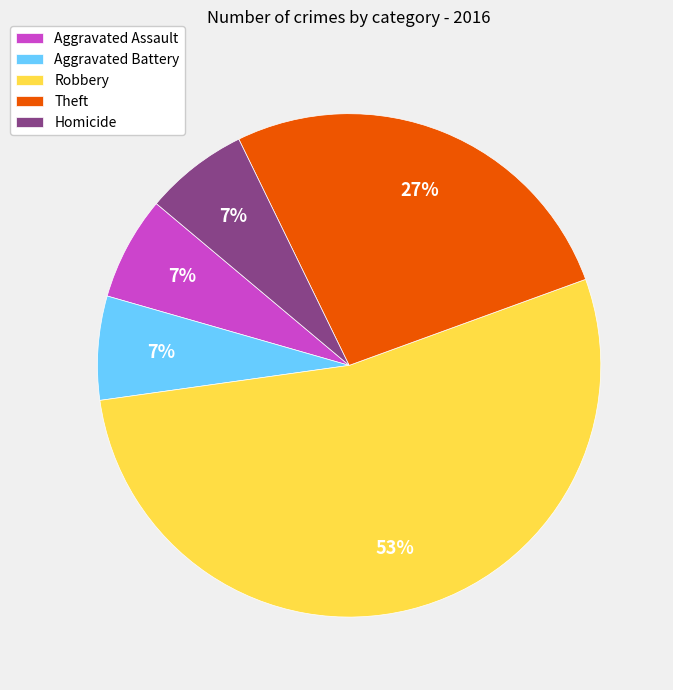

Which has a higher value, Theft or Aggravated Assault?

Theft